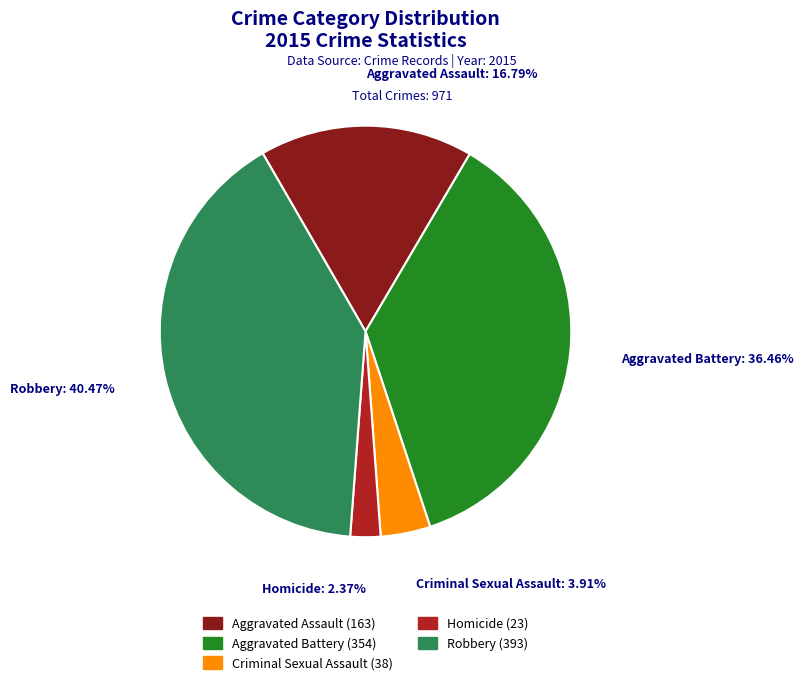

Does Aggravated Assault account for over 50% of the chart?

No